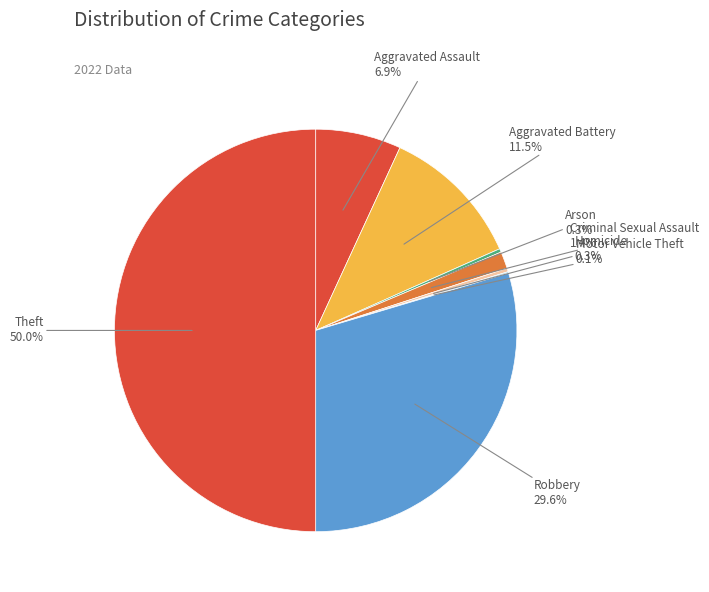

Is Aggravated Battery the majority of the pie?

No